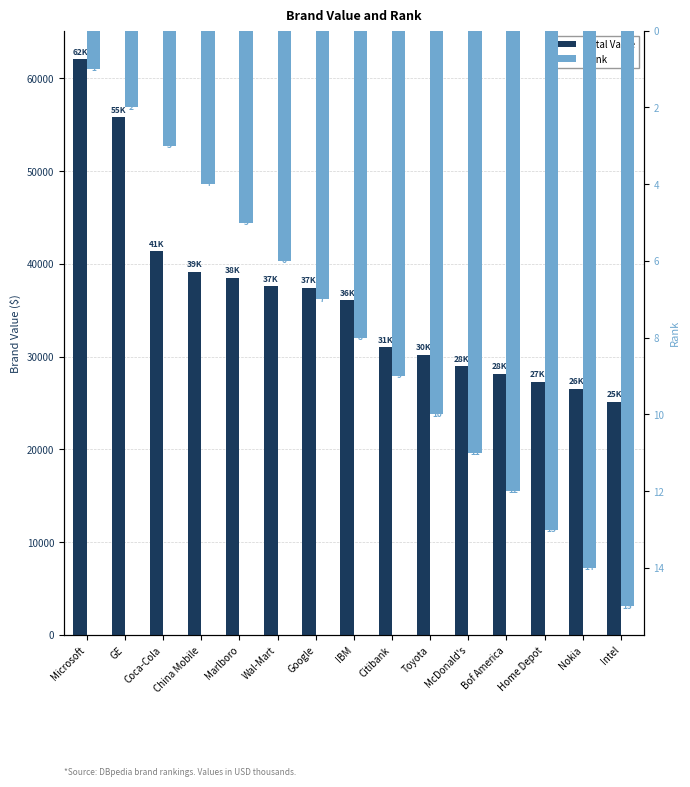

At which category is the sum across all series the highest?

Microsoft